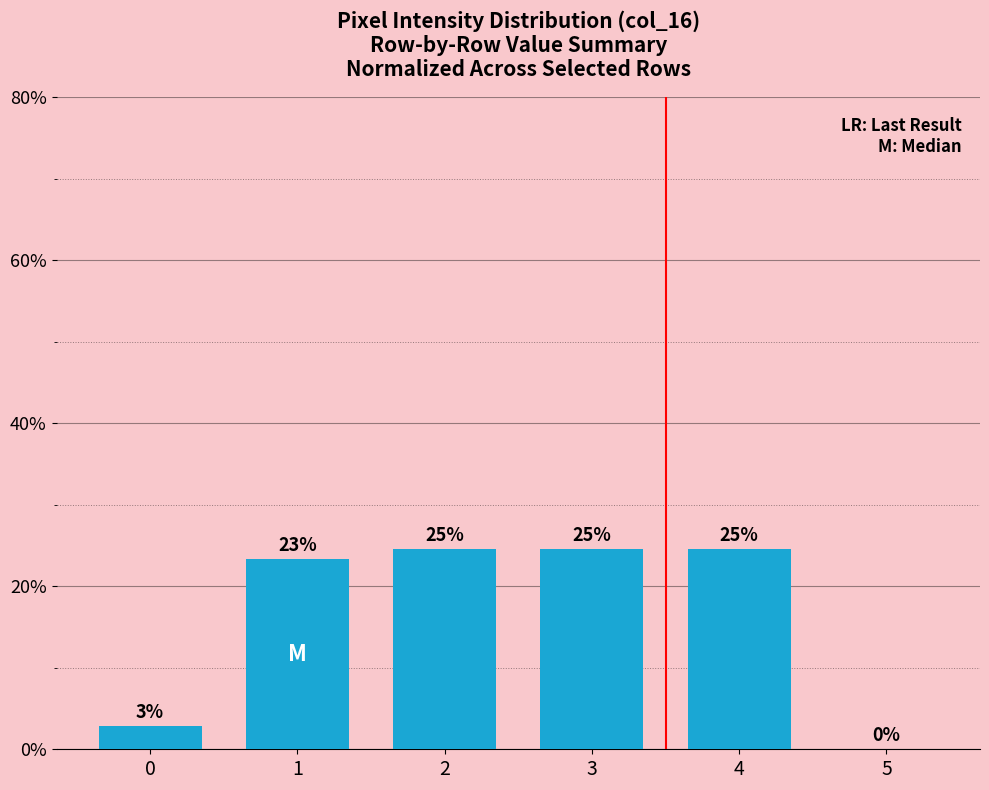

Rank the categories by value from lowest to highest.

5, 0, 1, 2, 3, 4